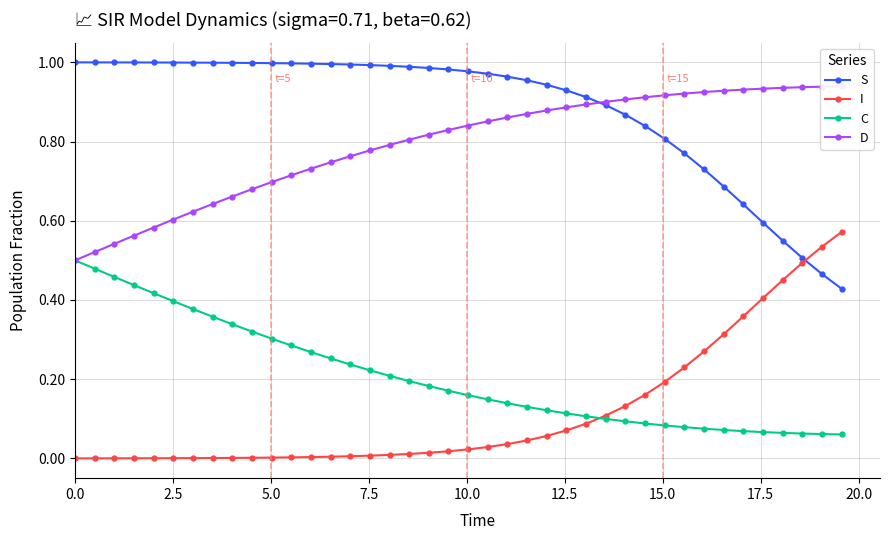

Which series ends up on top after the final intersection of S and I?

I